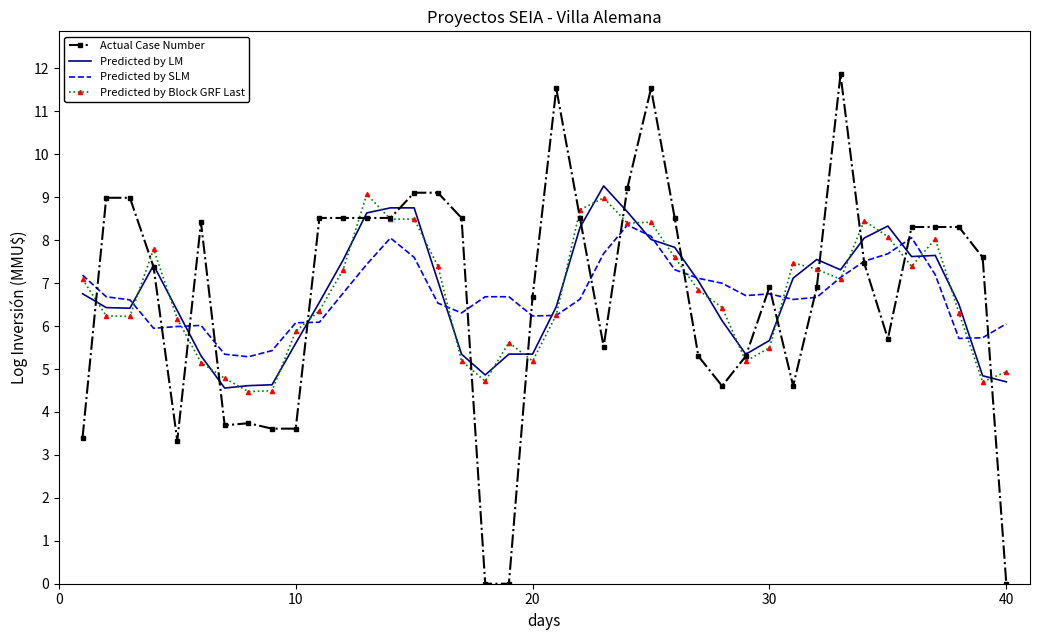

How many intersections are there between Actual Case Number and Predicted by Block GRF Last?

18